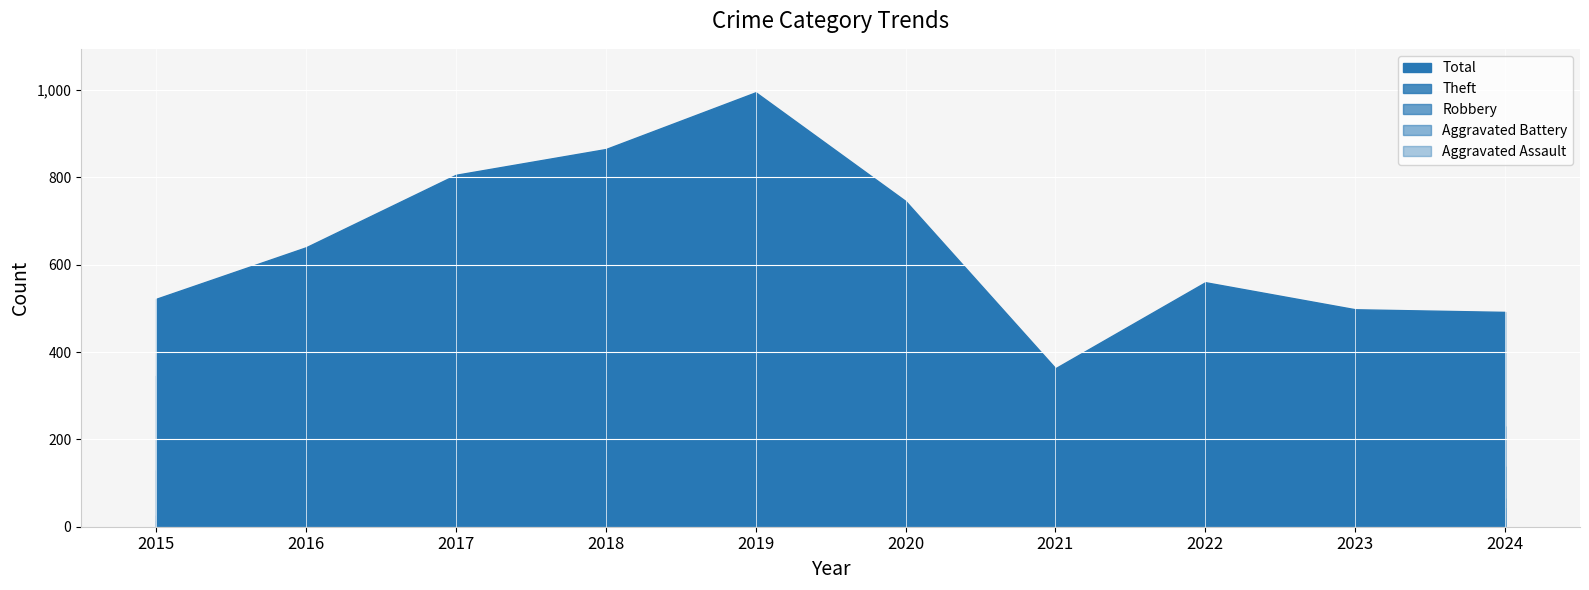

True or false: Aggravated Battery and Theft intersect in this chart.

False